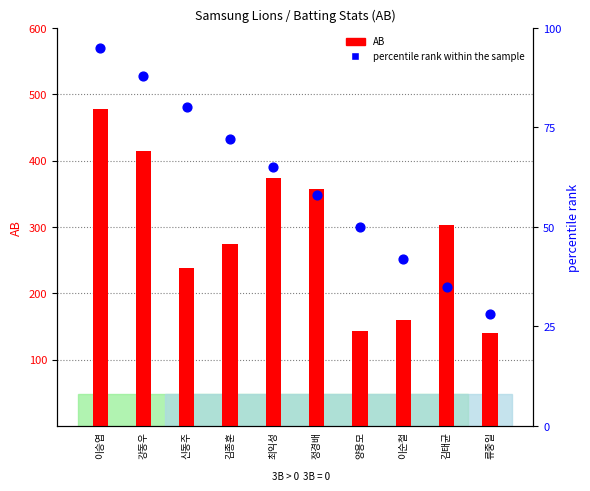

Which series has the largest Y range (max minus min)?

AB